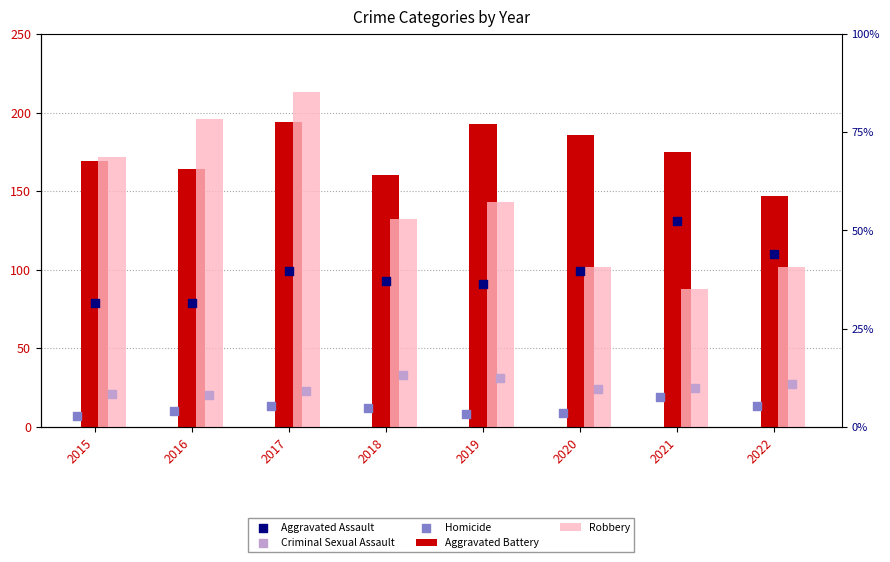

Which series has the widest spread of Y values?

Robbery